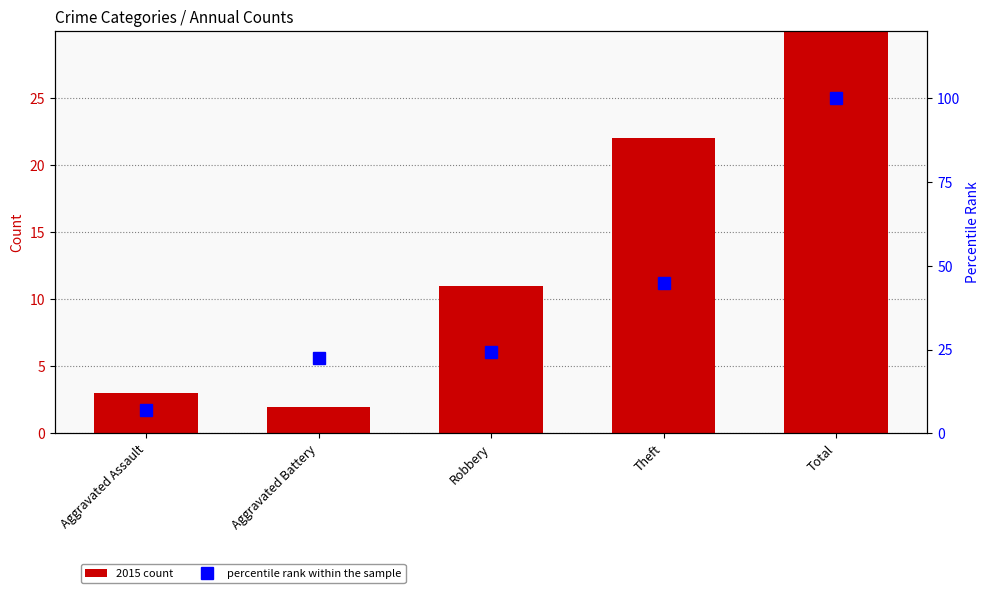

Rank the series by their average value, from highest to lowest.

percentile rank within the sample, 2015 count